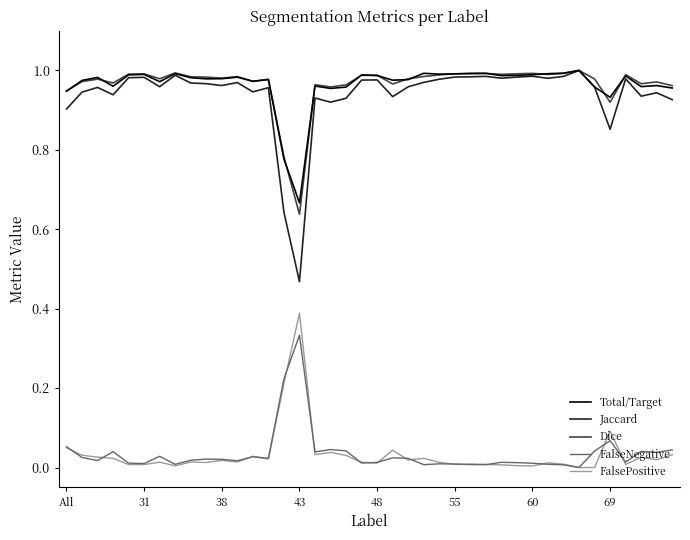

What is the sum of all Jaccard values?

37.6